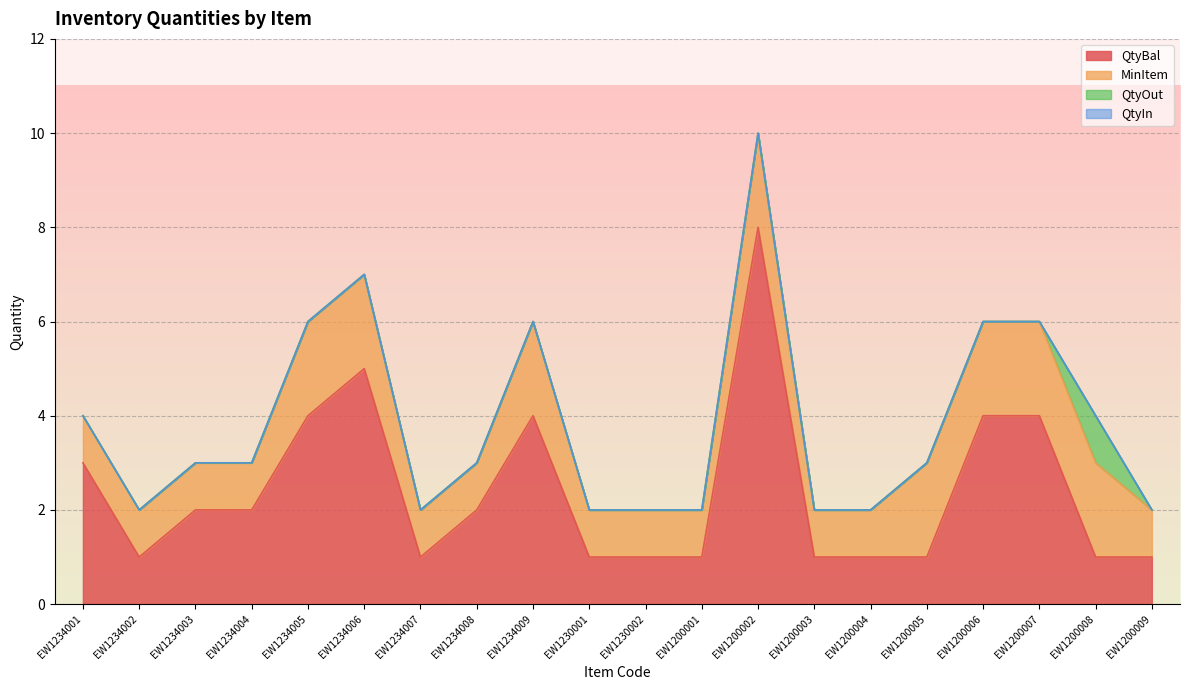

What position from the left is EW1234009?

9